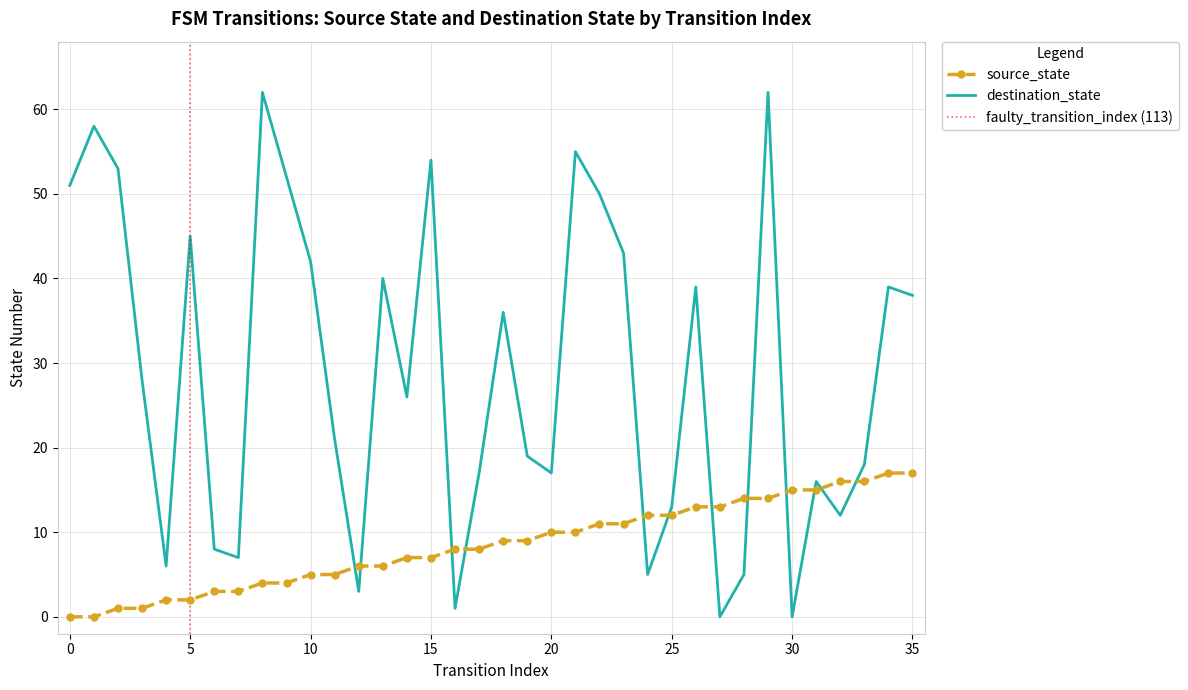

Between 16 and 20, which is larger?

20